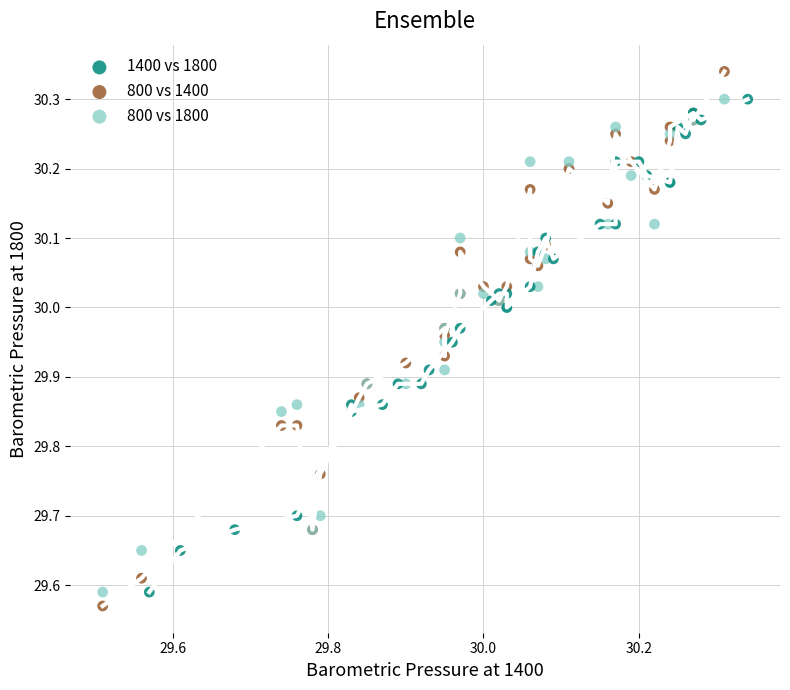

Which series reaches the maximum Y coordinate?

800 vs 1400